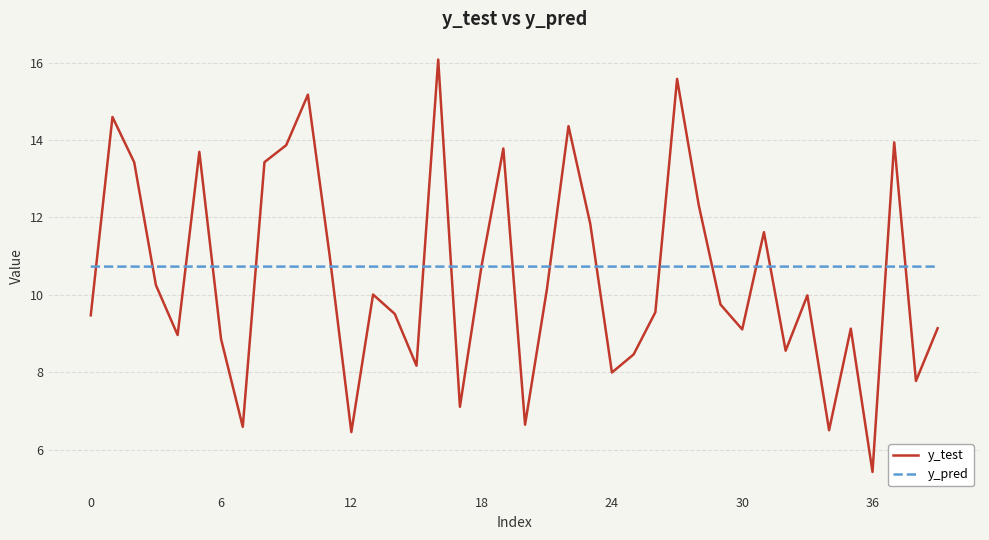

Is this an area chart (filled region under the line)?

No